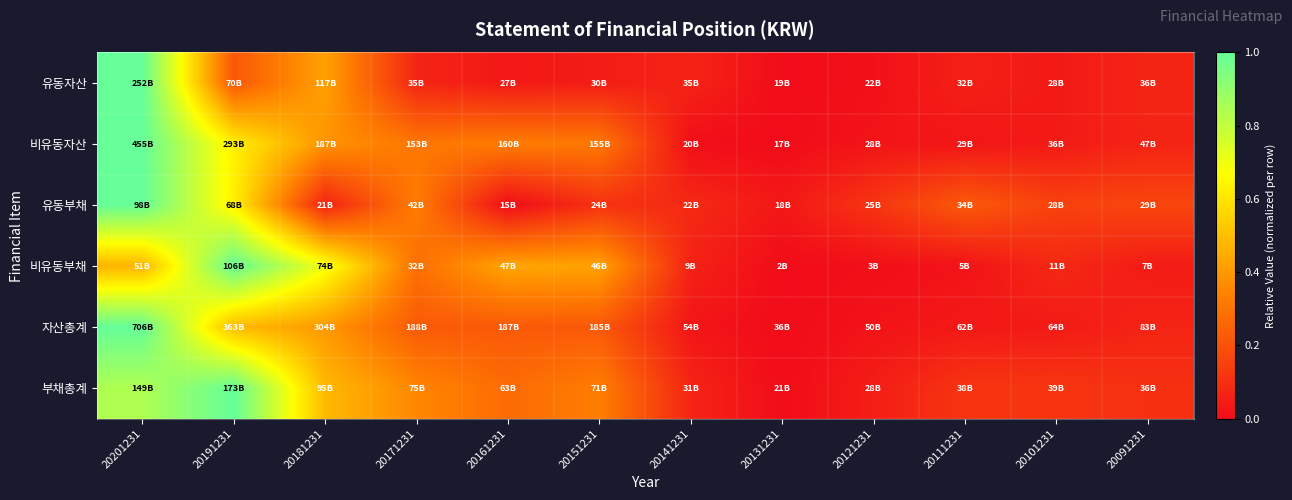

Reading left to right, what are all the values shown in this chart?

유동자산: 20201231=1.0	20191231=0.2	20181231=0.4	20171231=0.1	20161231=0.0	20151231=0.0	20141231=0.1	20131231=0.0	20121231=0.0	20111231=0.1	20101231=0.0	20091231=0.1
비유동자산: 20201231=1.0	20191231=0.6	20181231=0.4	20171231=0.3	20161231=0.3	20151231=0.3	20141231=0.0	20131231=0.0	20121231=0.0	20111231=0.0	20101231=0.0	20091231=0.1
유동부채: 20201231=1.0	20191231=0.6	20181231=0.1	20171231=0.3	20161231=0.0	20151231=0.1	20141231=0.1	20131231=0.0	20121231=0.1	20111231=0.2	20101231=0.2	20091231=0.2
비유동부채: 20201231=0.5	20191231=1.0	20181231=0.7	20171231=0.3	20161231=0.4	20151231=0.4	20141231=0.1	20131231=0.0	20121231=0.0	20111231=0.0	20101231=0.1	20091231=0.0
자산총계: 20201231=1.0	20191231=0.5	20181231=0.4	20171231=0.2	20161231=0.2	20151231=0.2	20141231=0.0	20131231=0.0	20121231=0.0	20111231=0.0	20101231=0.0	20091231=0.1
부채총계: 20201231=0.8	20191231=1.0	20181231=0.5	20171231=0.4	20161231=0.3	20151231=0.3	20141231=0.1	20131231=0.0	20121231=0.1	20111231=0.1	20101231=0.1	20091231=0.1